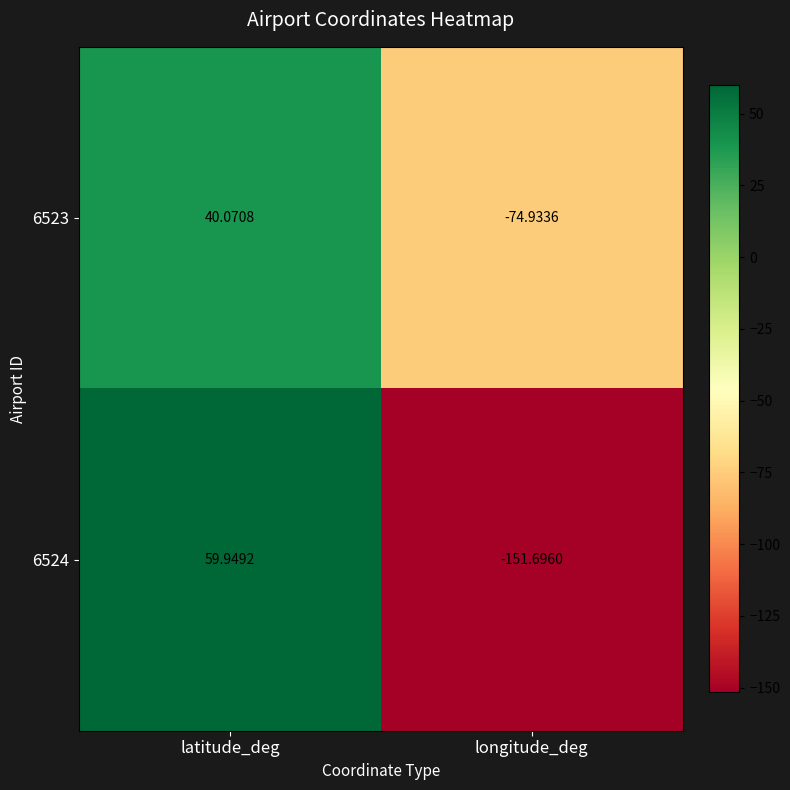

What is the spread (max minus min) of values at longitude_deg?

76.8